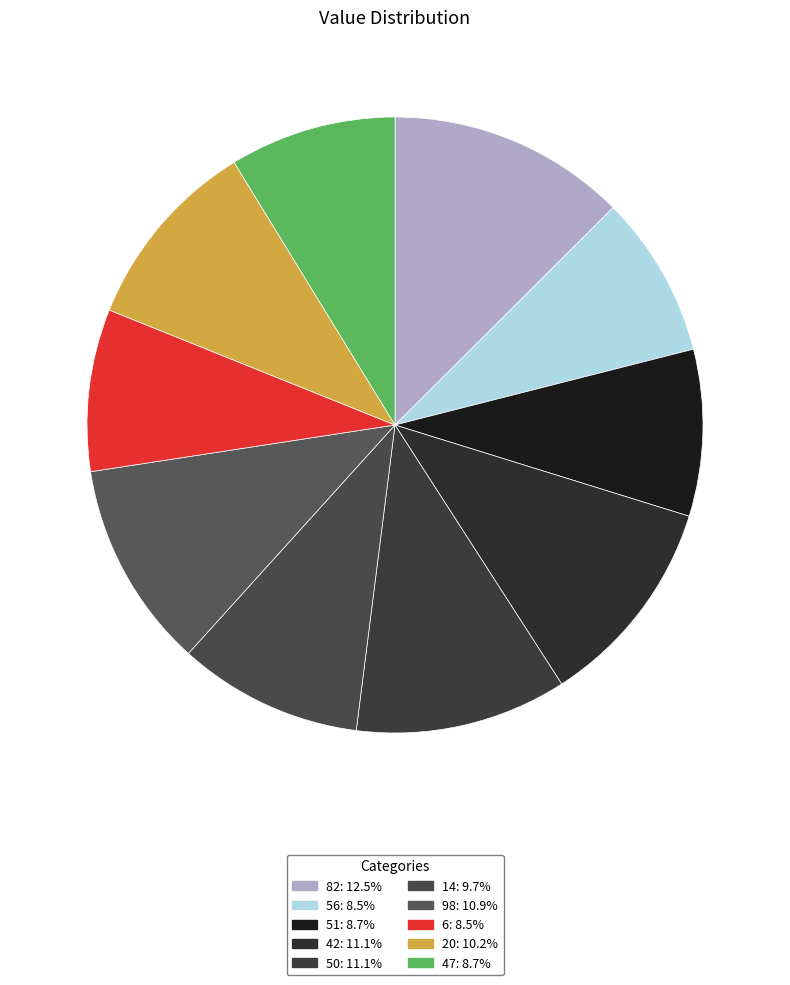

Rank the categories by value from highest to lowest.

82, 42, 50, 98, 20, 14, 51, 47, 56, 6